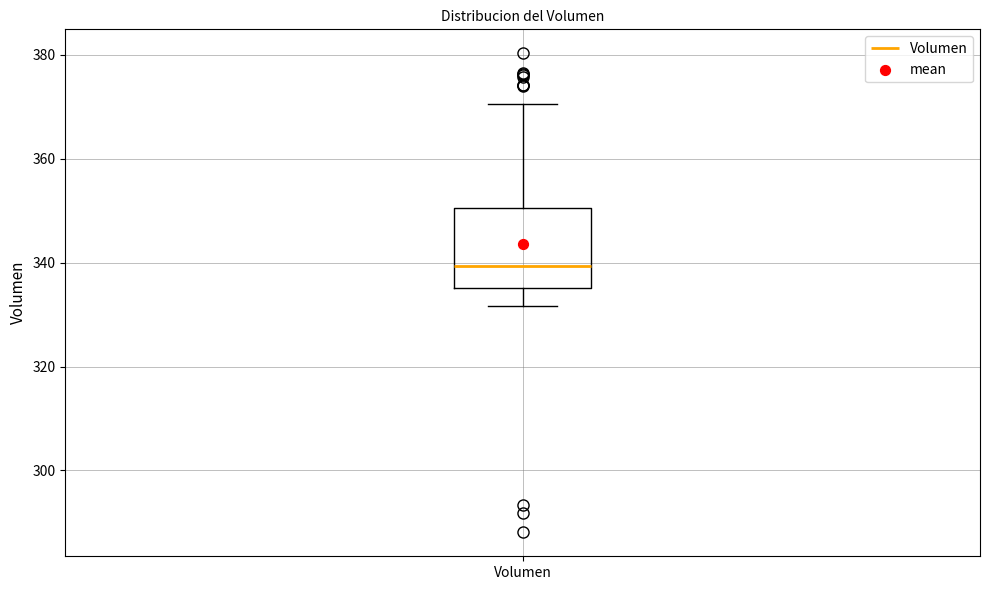

Transcribe this box plot: give where the median line is, the range the box spans, and where the two whiskers end, as read against the y-axis. The values are not printed on the chart, so give them approximately, as read against the axis.

median 340, box 336 to 350, whiskers 332 to 370